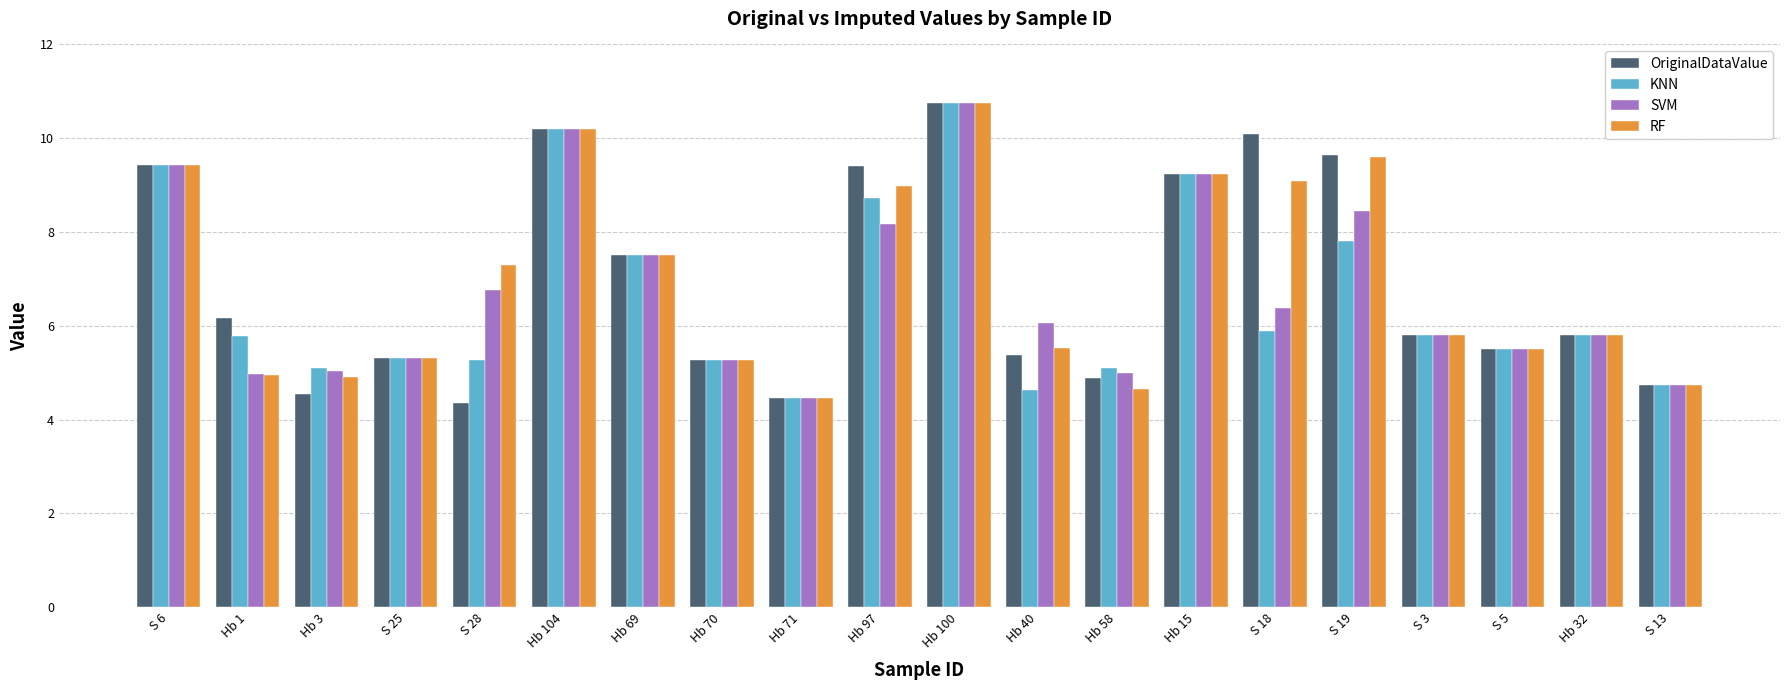

What is the sum of all OriginalDataValue values?

138.5